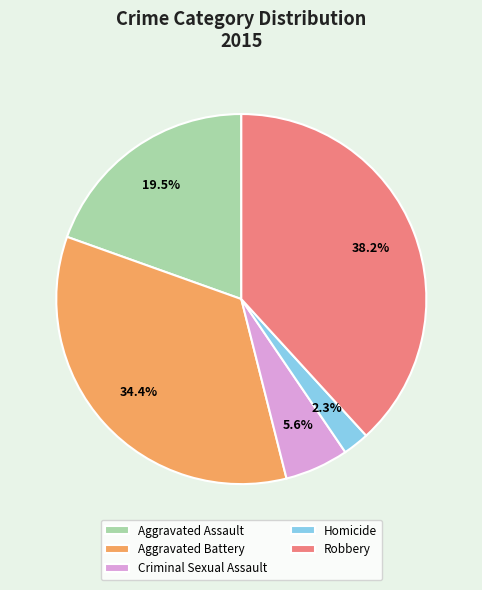

Do Aggravated Battery and Aggravated Assault together represent more than half of the pie?

Yes